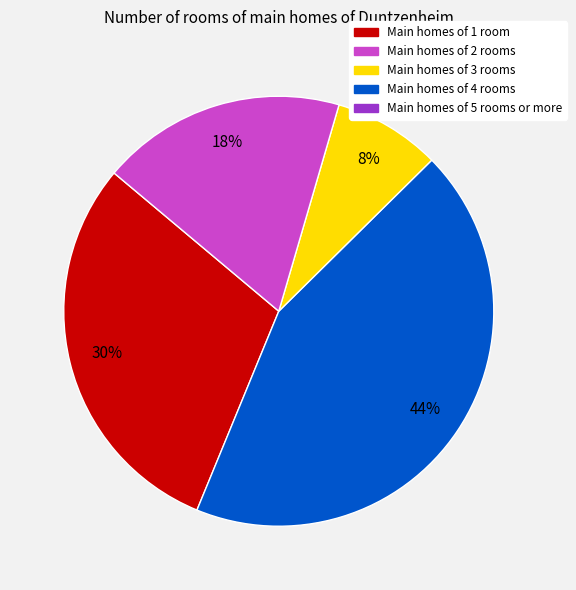

Does any single category account for the majority?

No